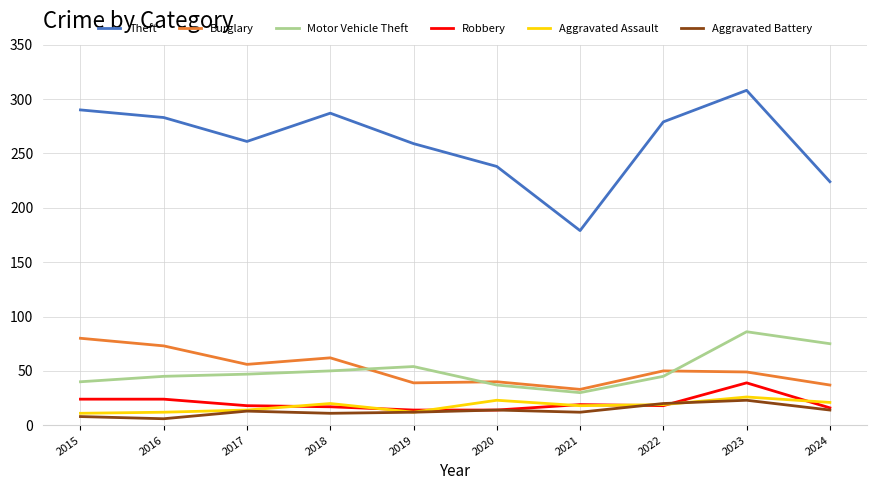

What is the difference between the Aggravated Assault values at 2016 and 2024?

9